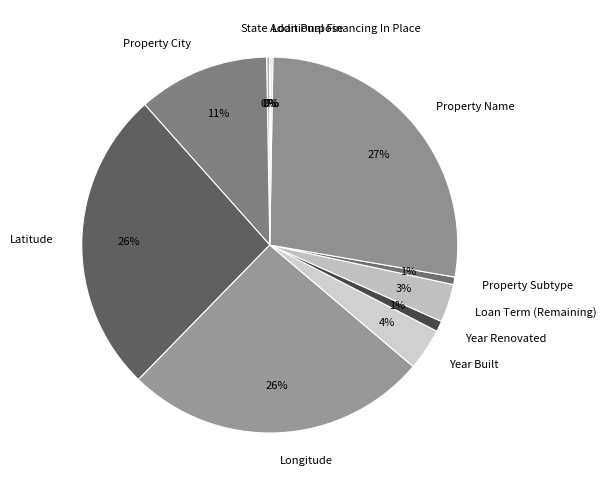

Which category has the biggest portion of the pie?

Property Name